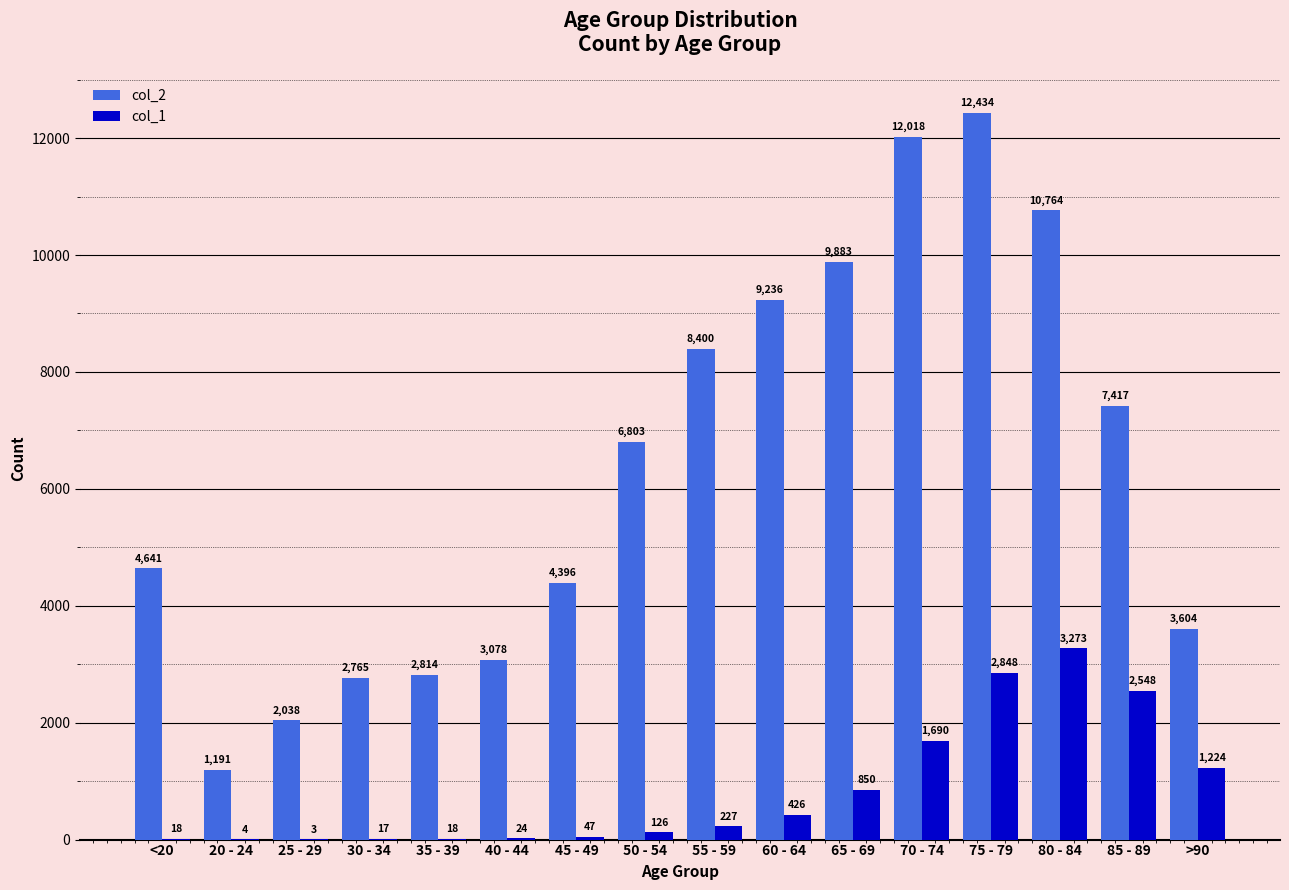

Reading right to left, what are all the values shown in this chart?

col_2: >90=3604	85 - 89=7417	80 - 84=10764	75 - 79=12434	70 - 74=12018	65 - 69=9883	60 - 64=9236	55 - 59=8400	50 - 54=6803	45 - 49=4396	40 - 44=3078	35 - 39=2814	30 - 34=2765	25 - 29=2038	20 - 24=1191	<20=4641
col_1: >90=1224	85 - 89=2548	80 - 84=3273	75 - 79=2848	70 - 74=1690	65 - 69=850	60 - 64=426	55 - 59=227	50 - 54=126	45 - 49=47	40 - 44=24	35 - 39=18	30 - 34=17	25 - 29=3	20 - 24=4	<20=18